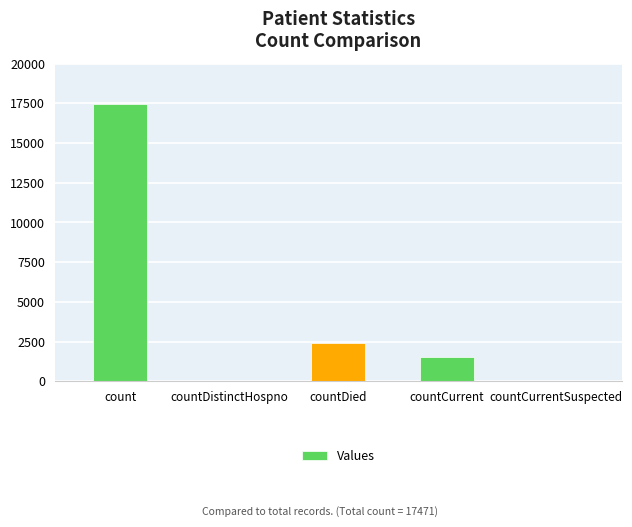

What is the sum of all values?

21423